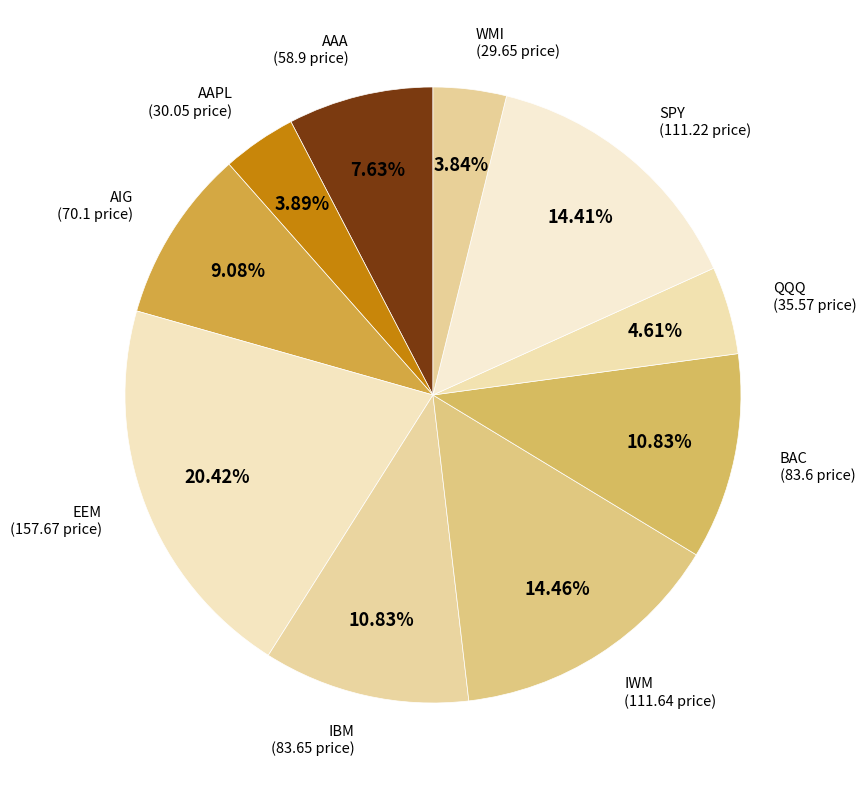

Approximately how many times larger is the value at BAC compared to WMI?

2.8